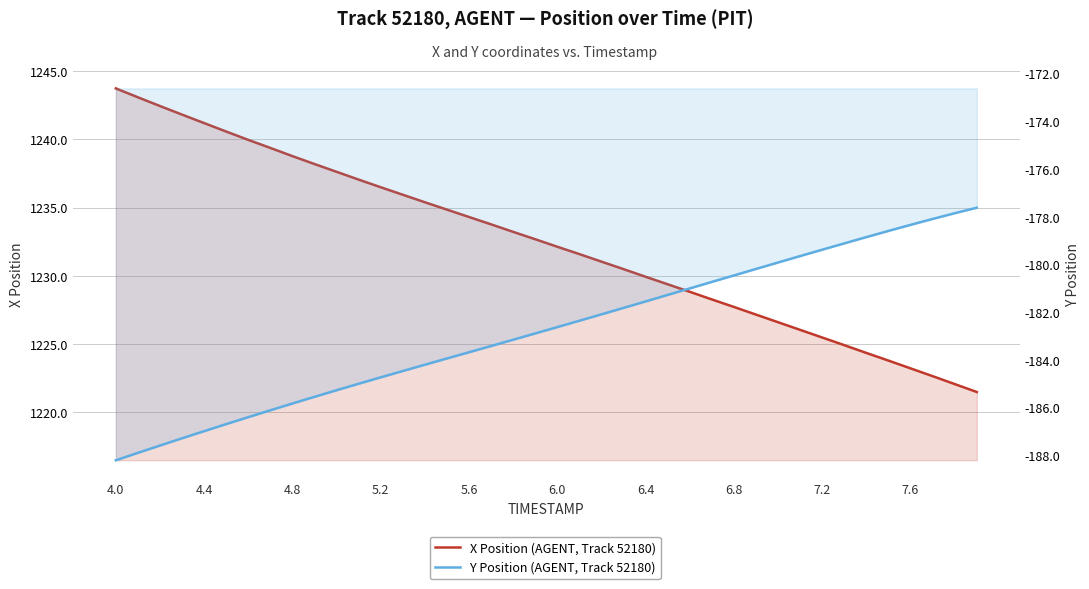

Reading right to left, list all the values displayed in this chart.

X Position (AGENT, Track 52180): 1221.5	1222.1	1222.7	1223.2	1223.8	1224.3	1224.9	1225.5	1226.0	1226.6	1227.2	1227.7	1228.3	1228.8	1229.4	1229.9	1230.5	1231.0	1231.6	1232.1	1232.7	1233.2	1233.8	1234.3	1234.8	1235.4	1235.9	1236.5	1237.0	1237.6	1238.2	1238.8	1239.4	1240.0	1240.6	1241.2	1241.8	1242.4	1243.1	1243.7
Y Position (AGENT, Track 52180): -177.6	-177.8	-178.1	-178.3	-178.6	-178.9	-179.1	-179.4	-179.6	-179.9	-180.2	-180.5	-180.7	-181.0	-181.3	-181.5	-181.8	-182.1	-182.4	-182.6	-182.9	-183.2	-183.4	-183.7	-183.9	-184.2	-184.5	-184.7	-185.0	-185.3	-185.5	-185.8	-186.1	-186.4	-186.7	-187.0	-187.3	-187.6	-187.9	-188.2